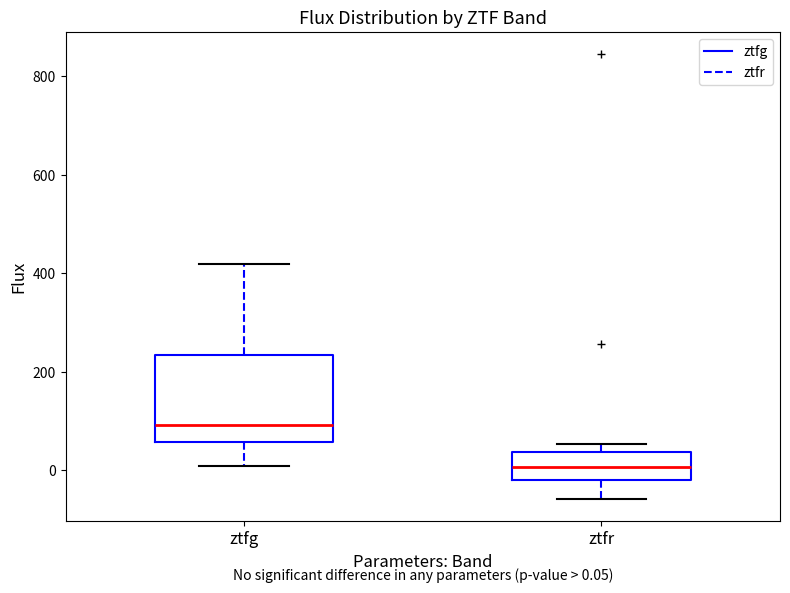

Which box is the tallest, from its lower edge to its upper edge?

ztfg